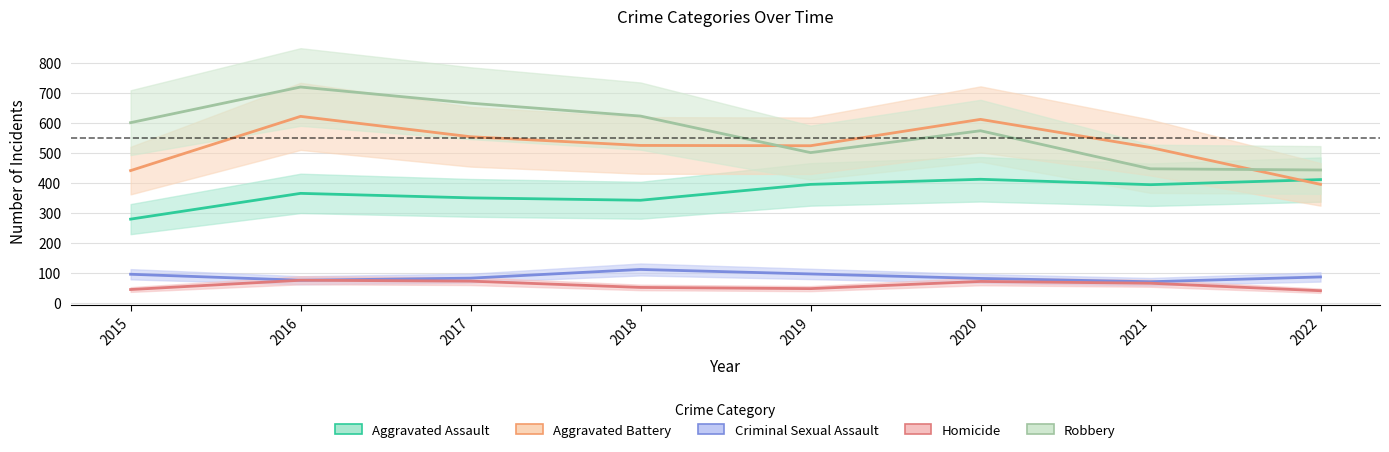

Where does the Criminal Sexual Assault series first go above 86?

2015